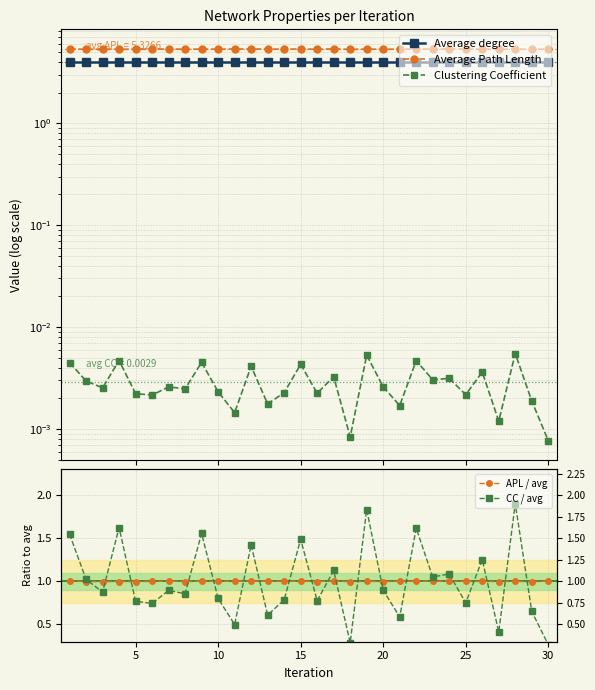

Between 25 and 10, which is larger?

25